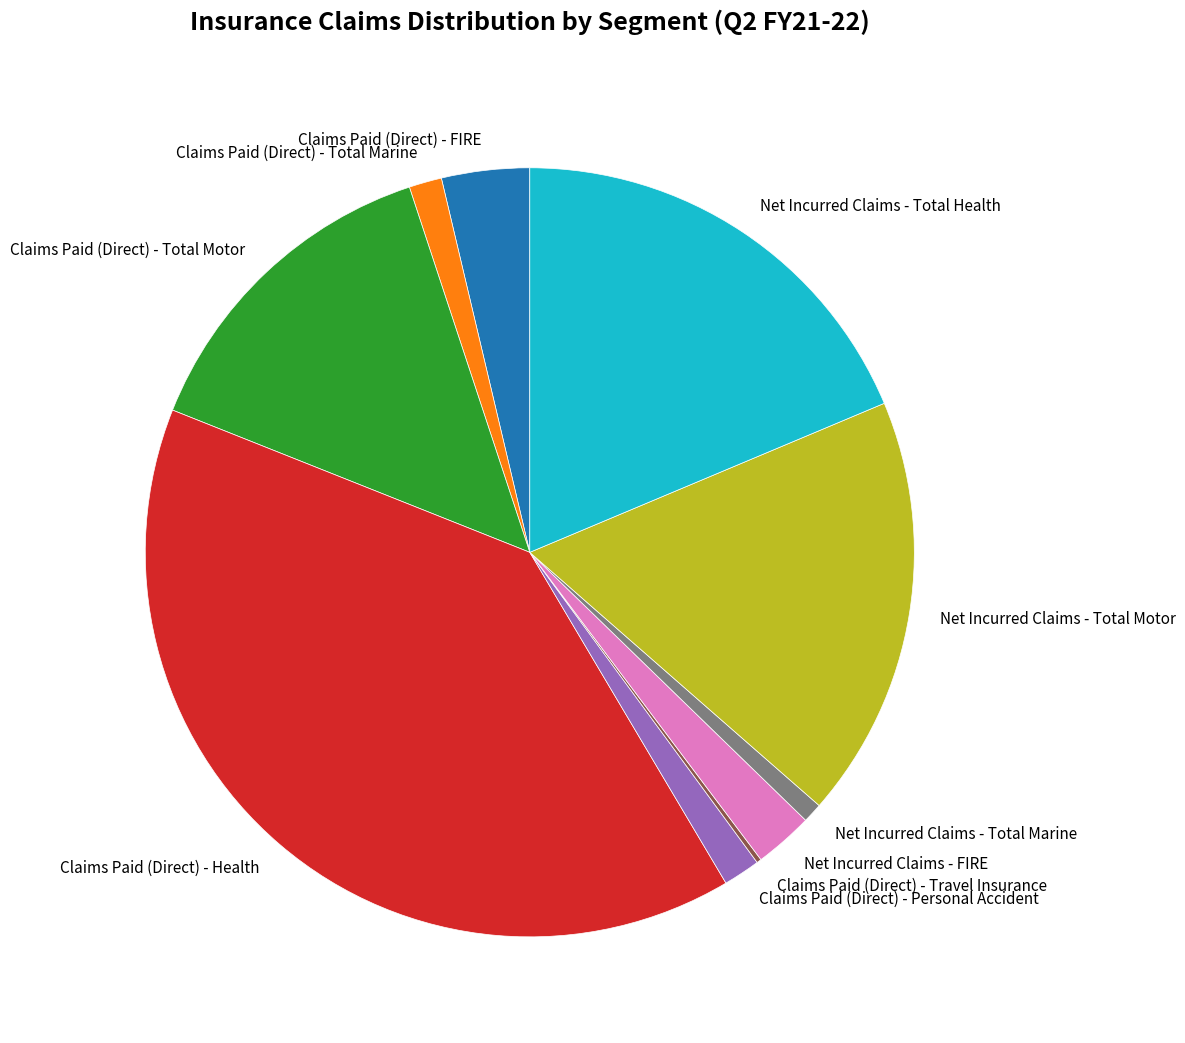

Is there any slice that represents more than half of the pie?

No